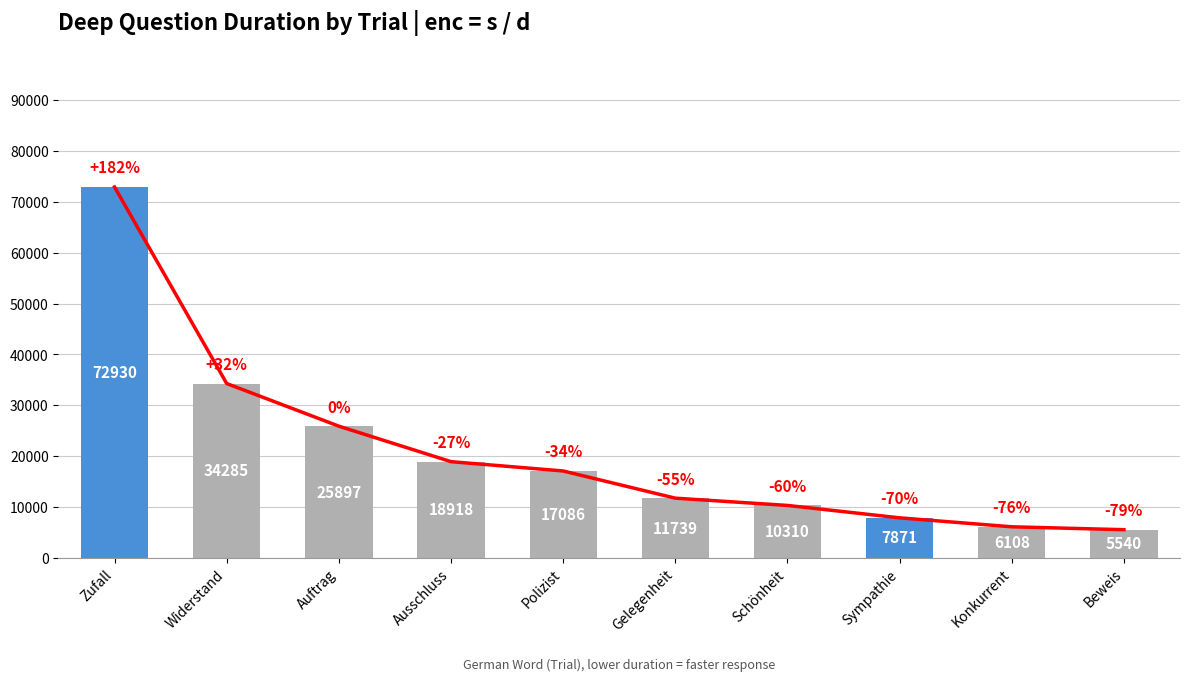

What is the ratio of the value at Beweis to the value at Auftrag?

0.2